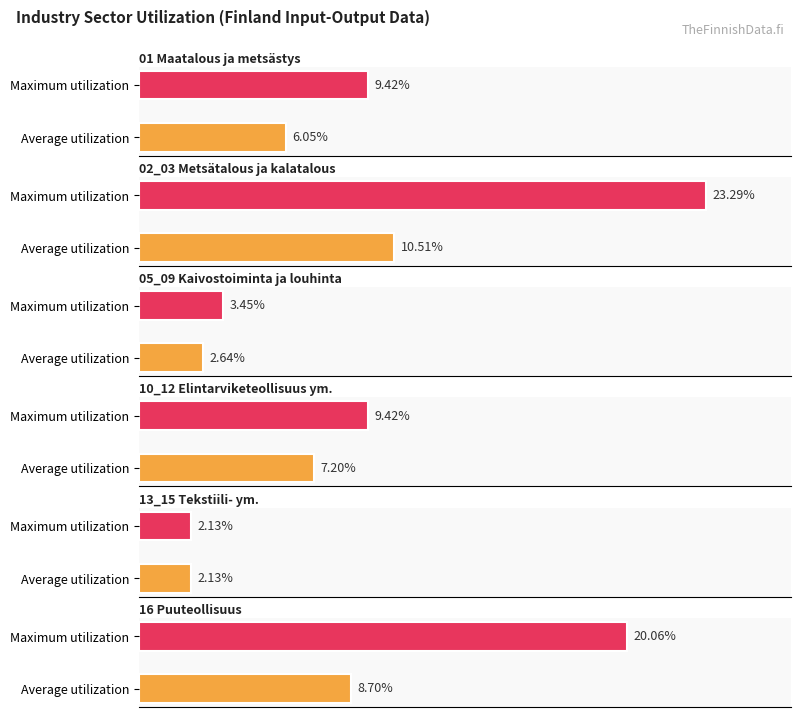

The value of 02_03 Metsätalous ja kalatalous at 10_12 Elintarviketeollisuus ym. is 0.0. True or false?

True